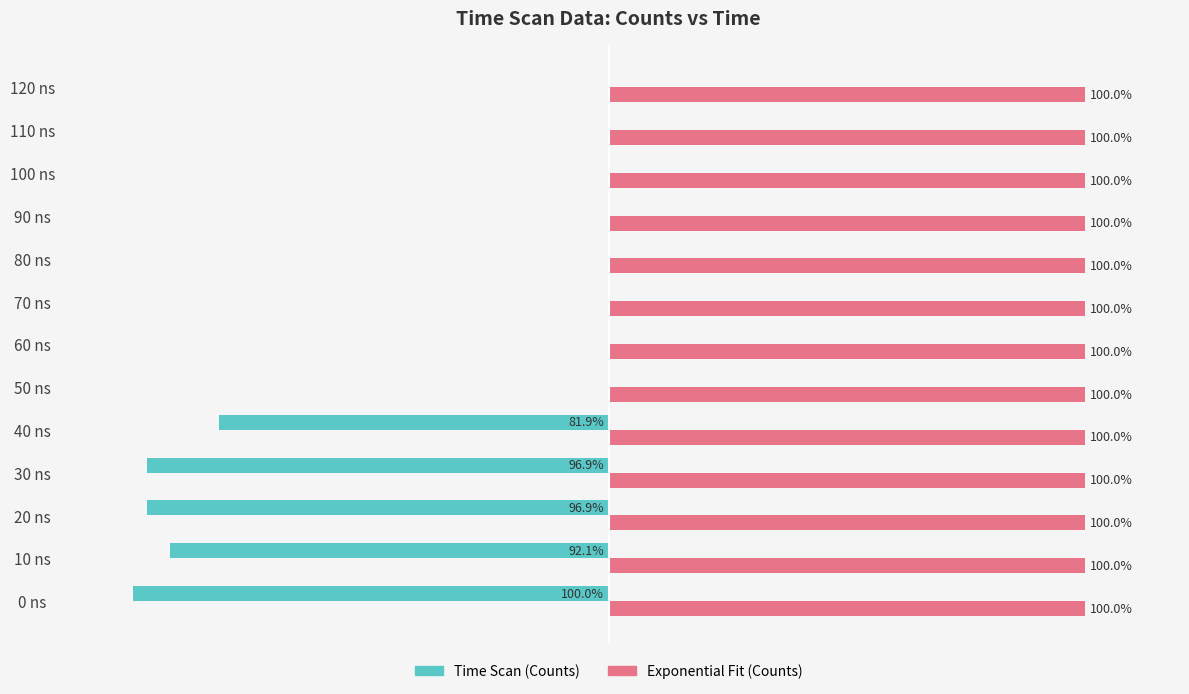

Which series has the largest total across all categories?

Exponential Fit (Counts)